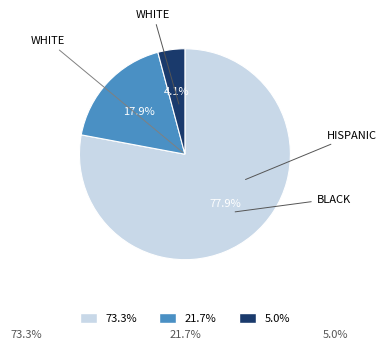

Is there a majority slice in this chart?

Yes